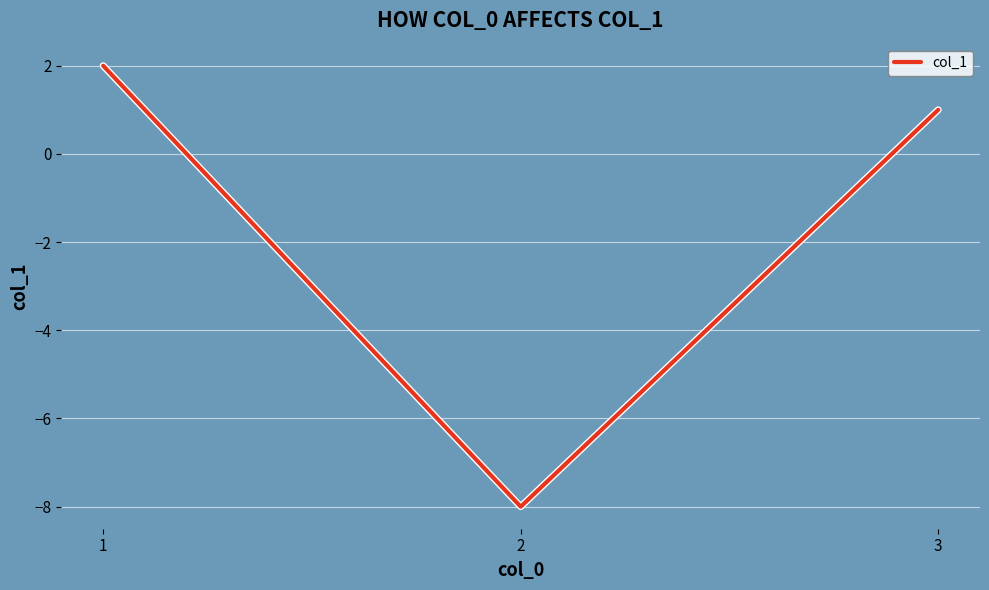

How many values are between -8 and 2?

3